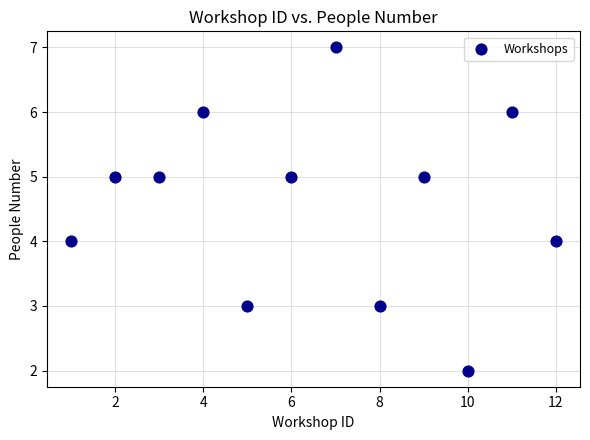

What is the range of Y values (max minus min)?

5